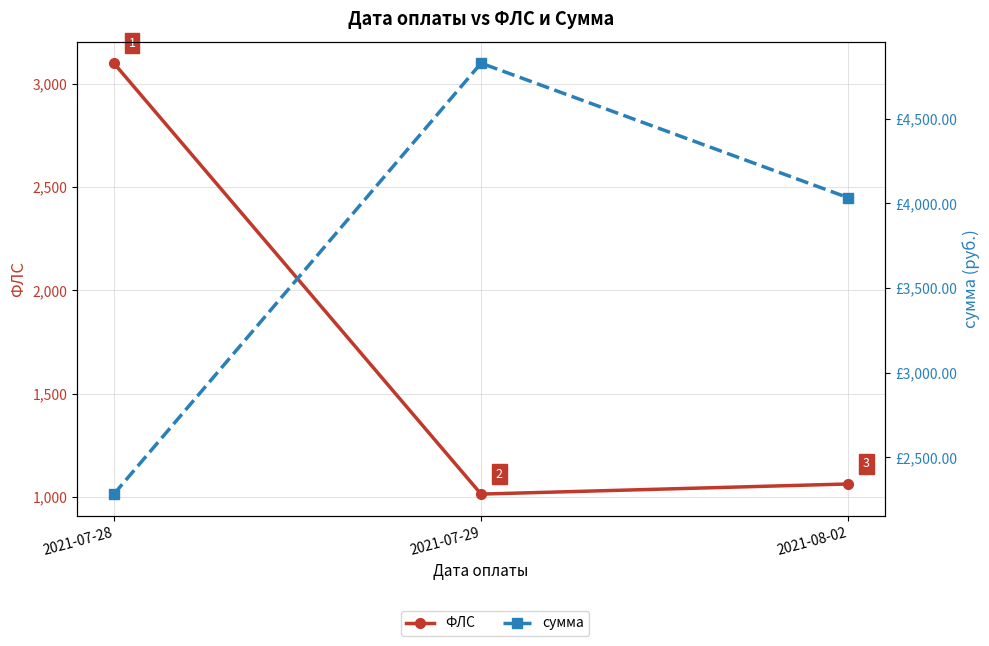

What is the label of the 1st point from the left?

2021-07-28